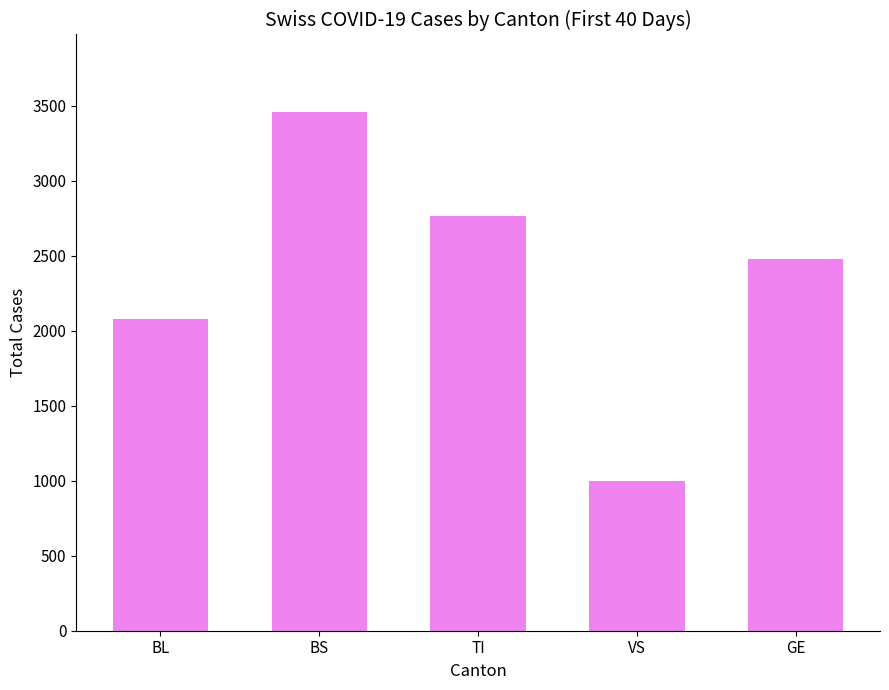

What is the label of the 1st bar from the right?

GE